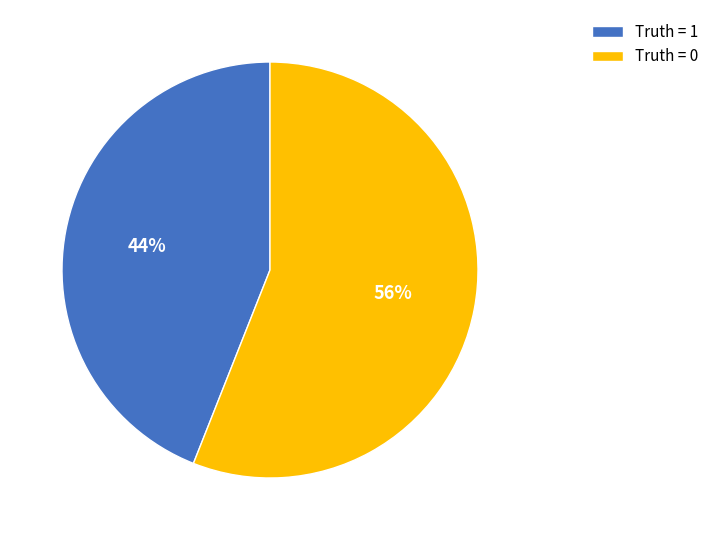

Which slice represents more than half of the pie?

Truth = 0